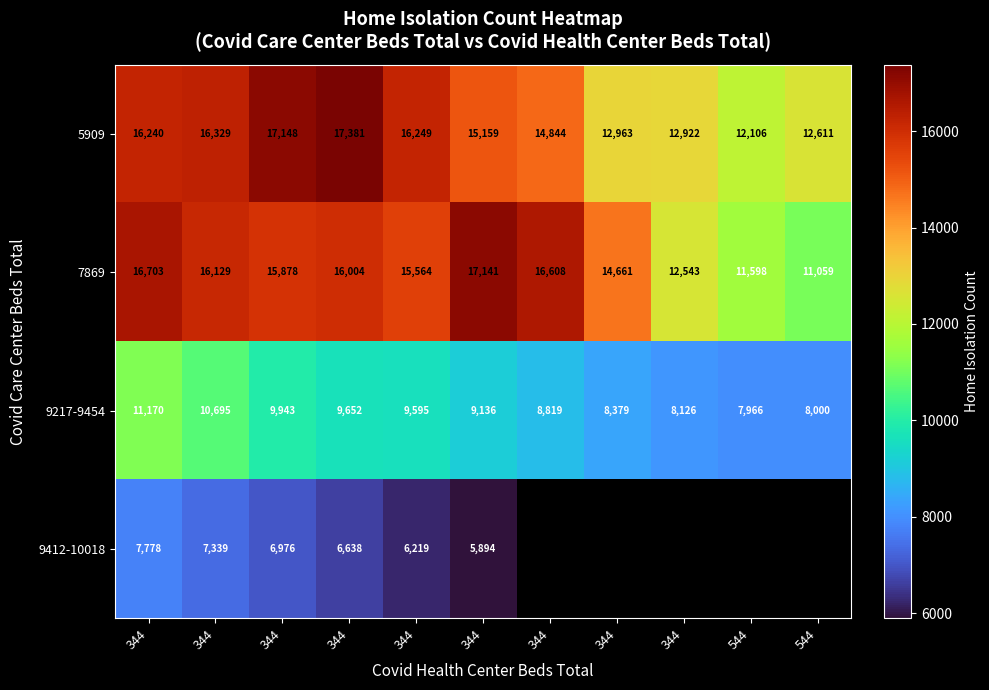

How many values in the 5909 series are below 15159?

5